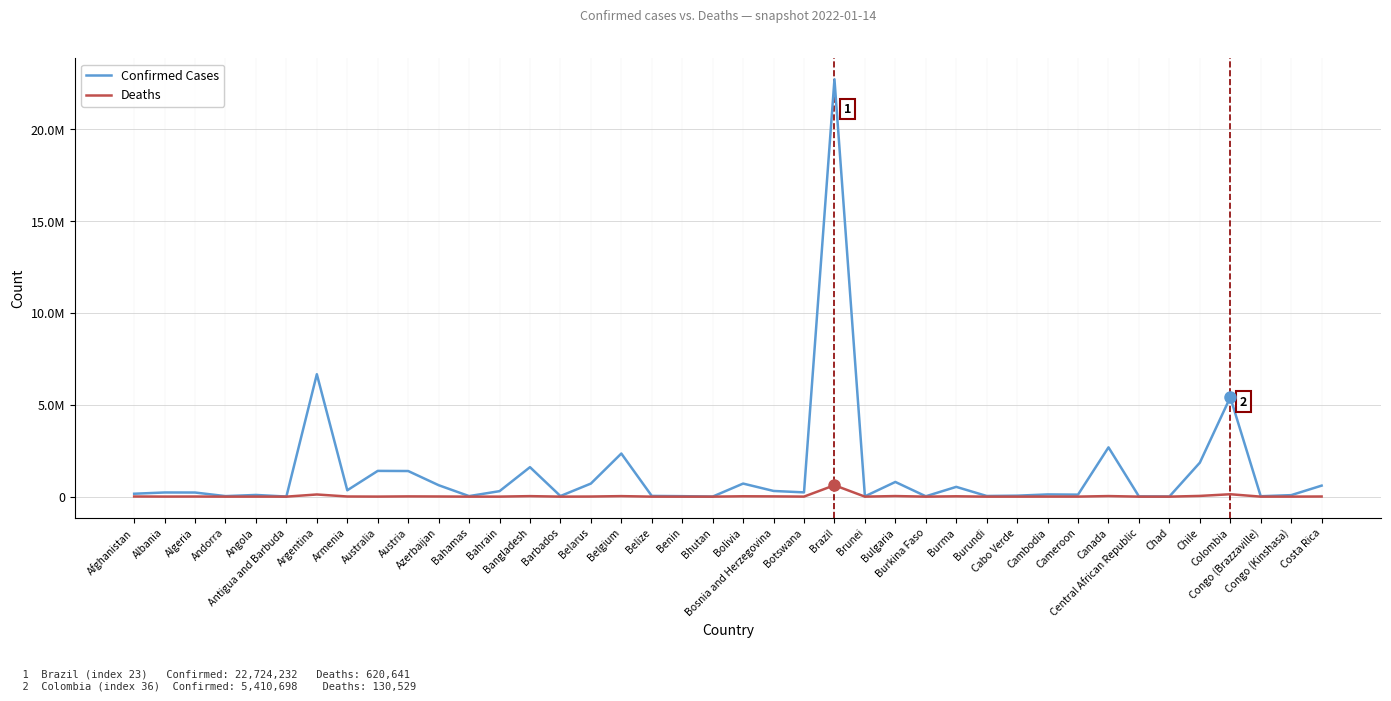

What is the average value of the Confirmed Cases series?

1314823